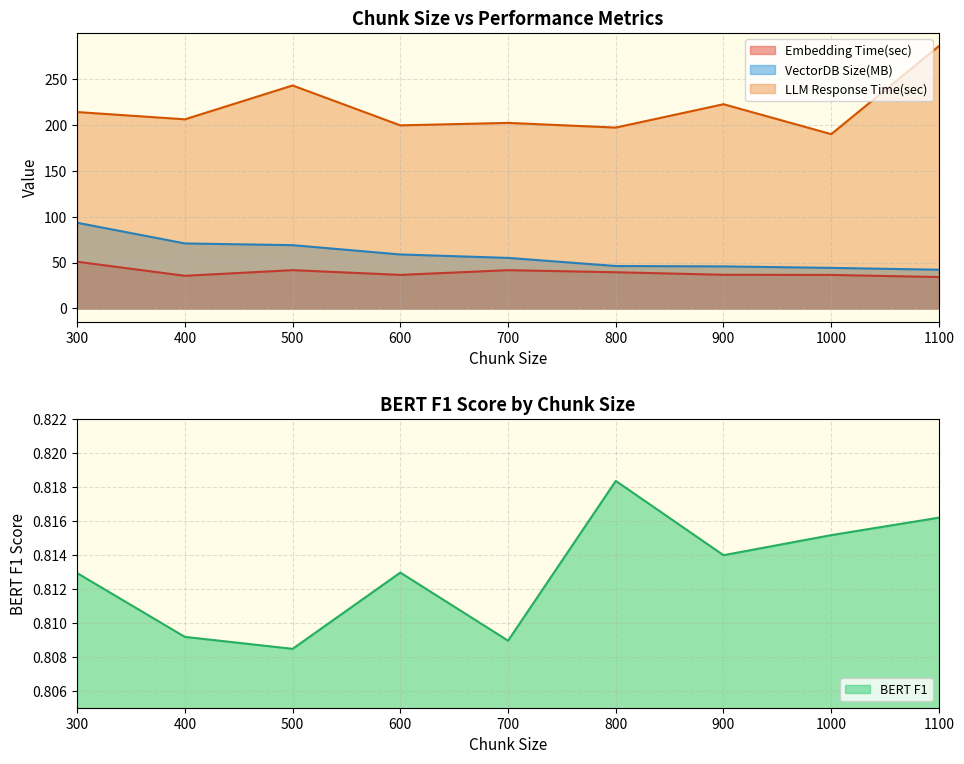

At which category does BERT F1 reach its first local peak?

600